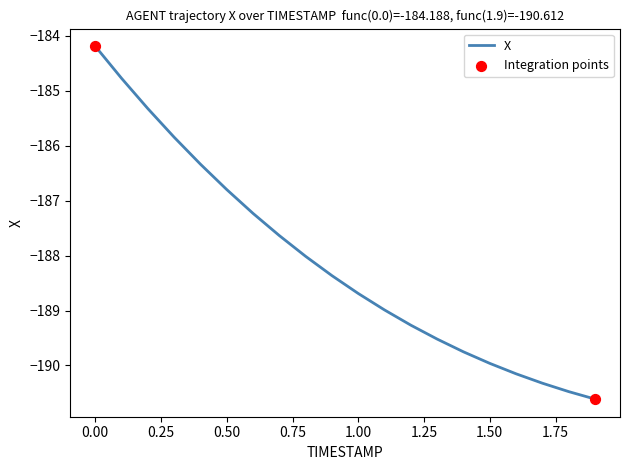

What is the difference between the maximum and minimum values?

6.4